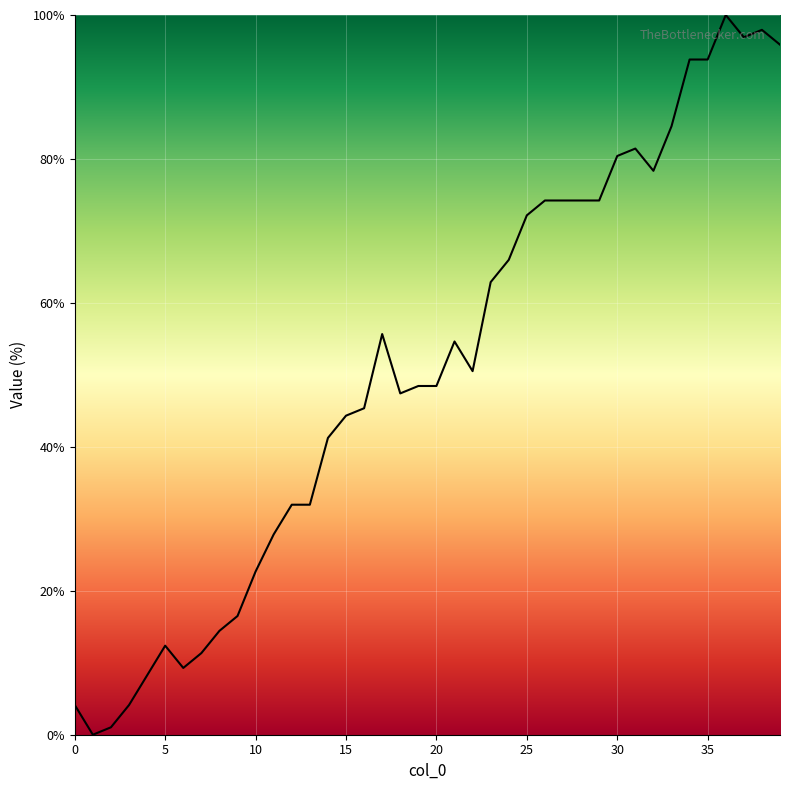

What is the difference between the maximum and minimum values?

100.0